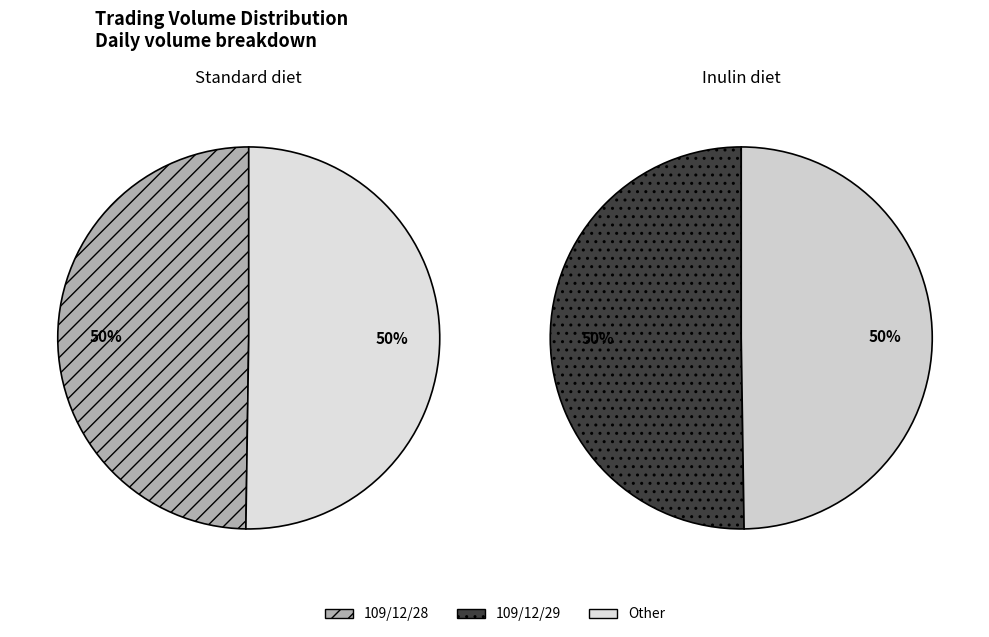

Is it true that 109/12/29 is 36% of the pie?

False